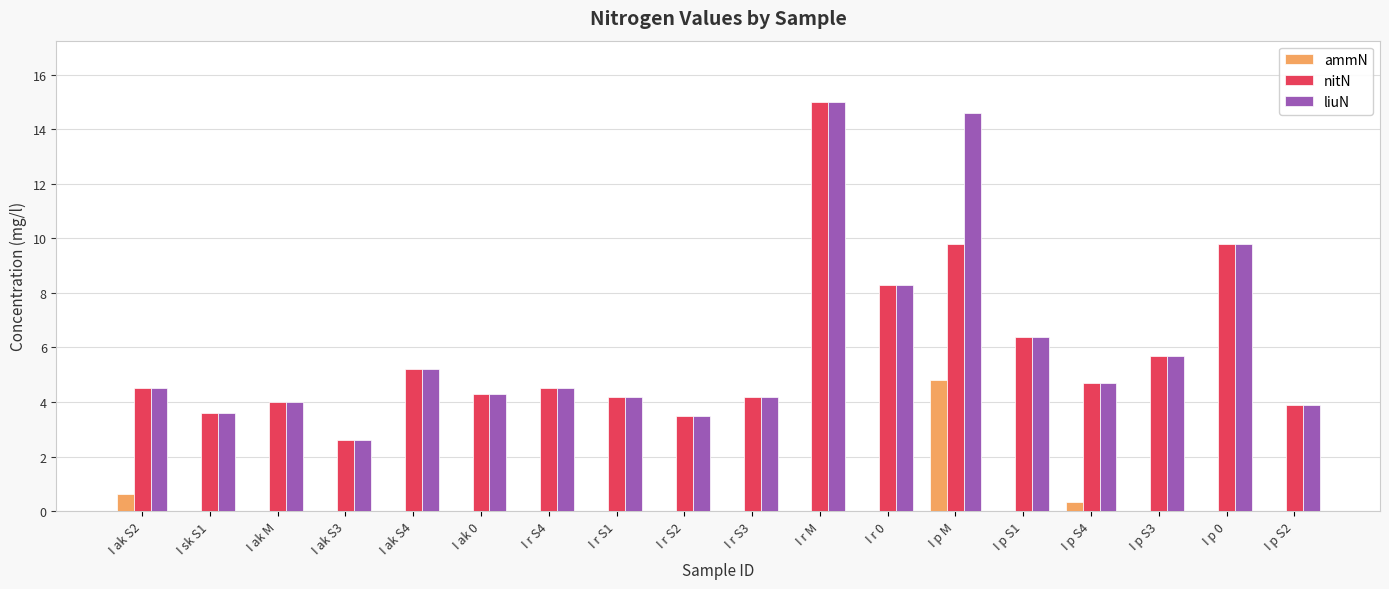

What is the total value across all series at I r 0?

16.6